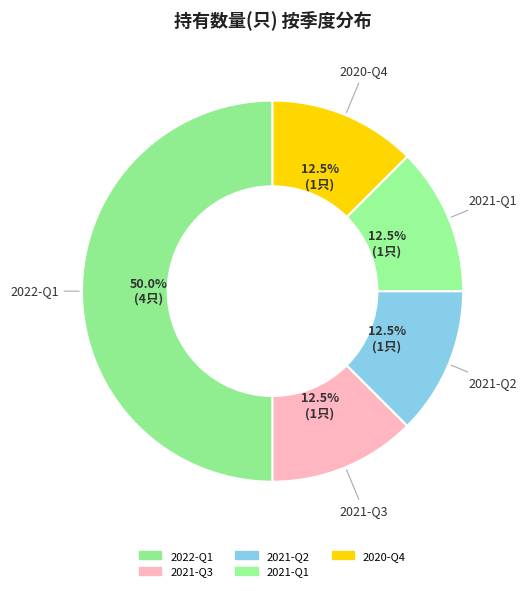

Is there a majority slice in this chart?

No